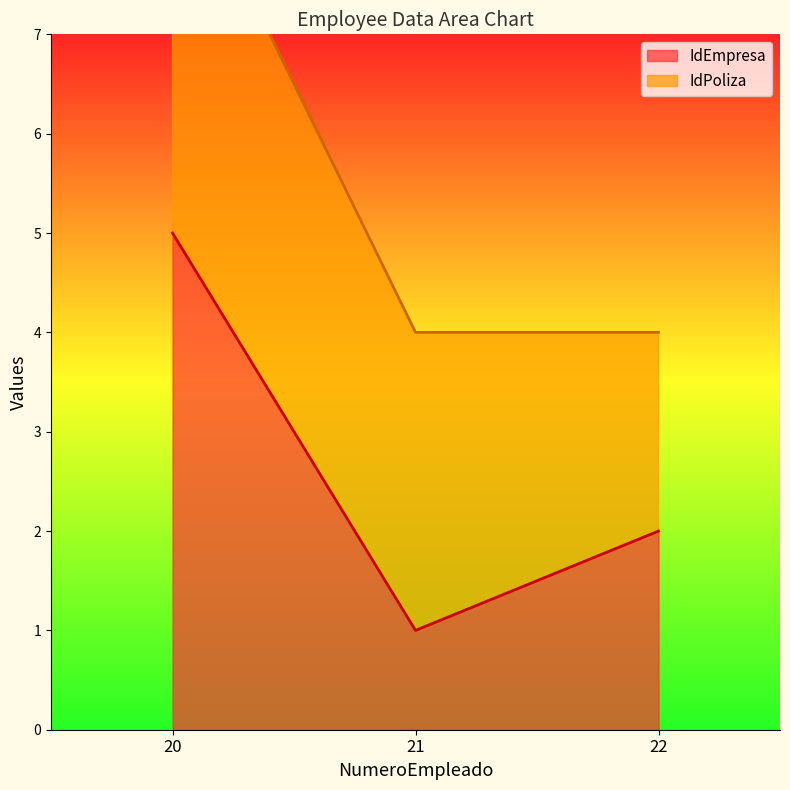

How many values exceed 2?

1